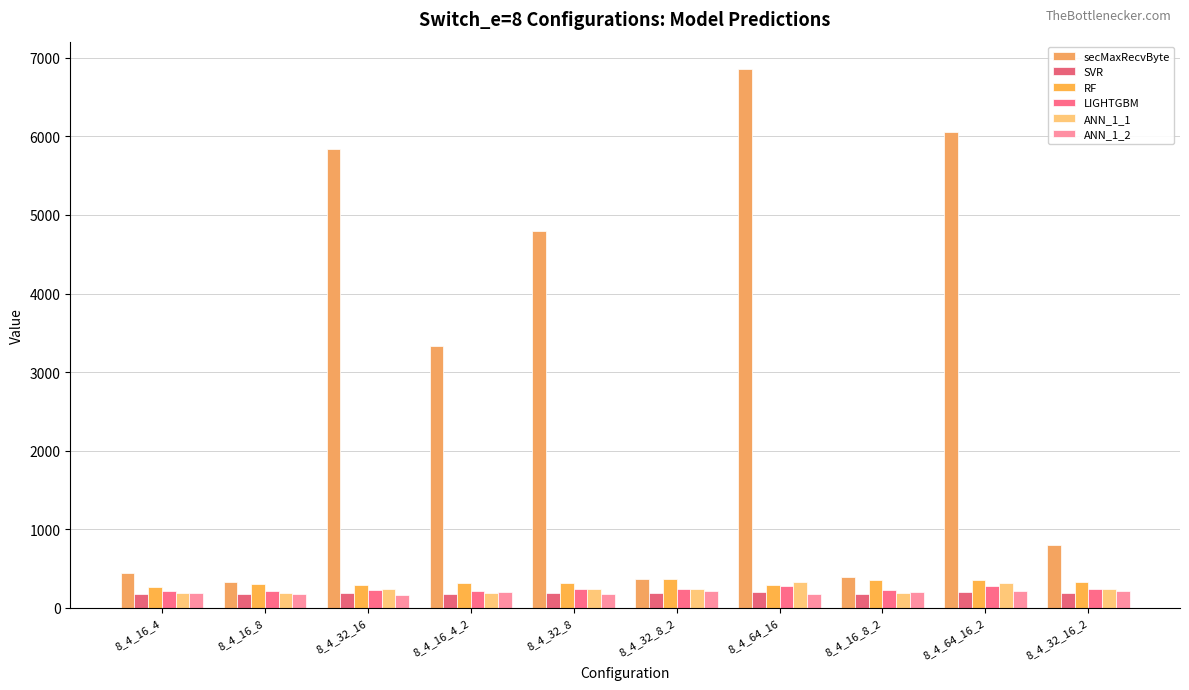

What is the sum of the RF values at 8_4_16_8 and 8_4_16_8_2?

662.0